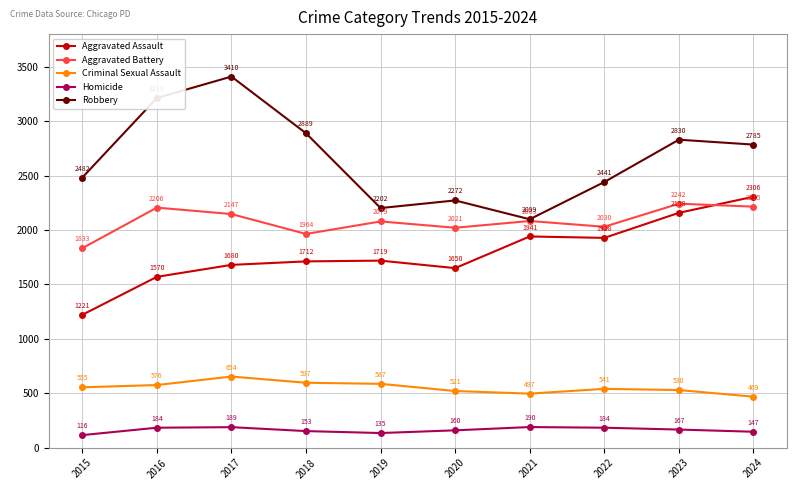

What is the value of the Criminal Sexual Assault point at the 1st from the left?

555